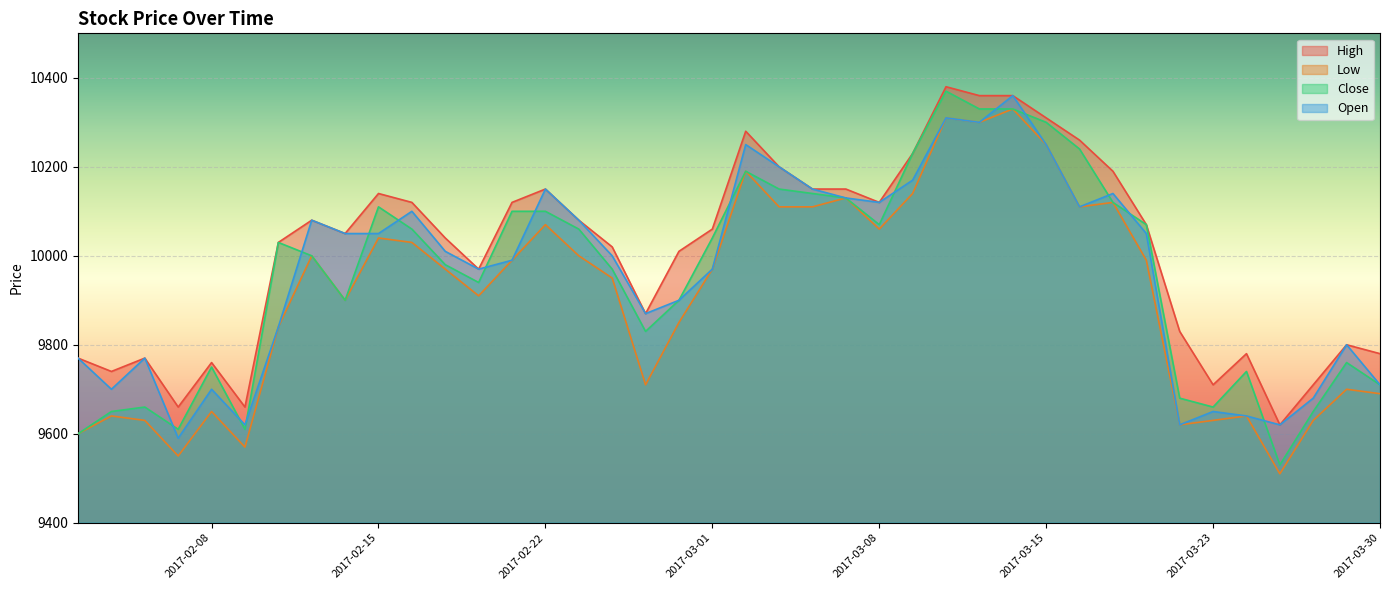

Which has a higher value, 2017-03-22 or 2017-02-15?

2017-02-15